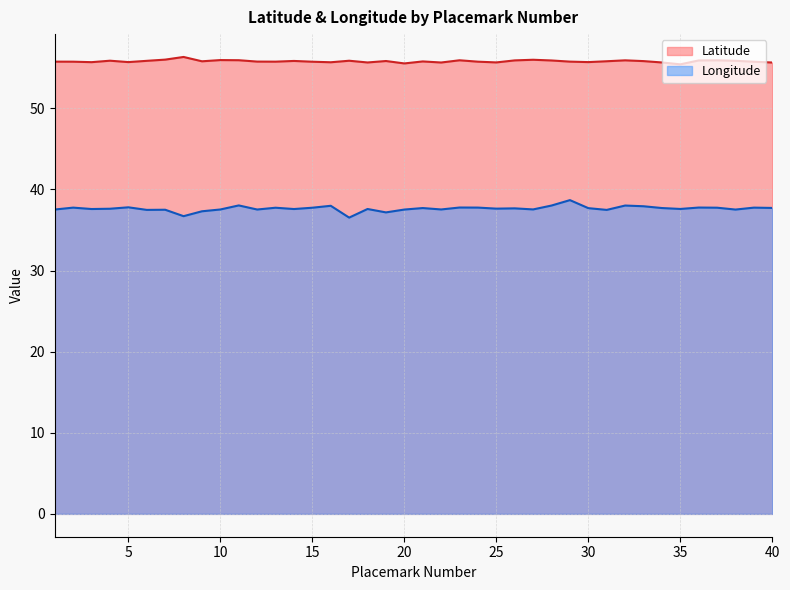

At 11, list the series in order from smallest to largest.

Longitude, Latitude